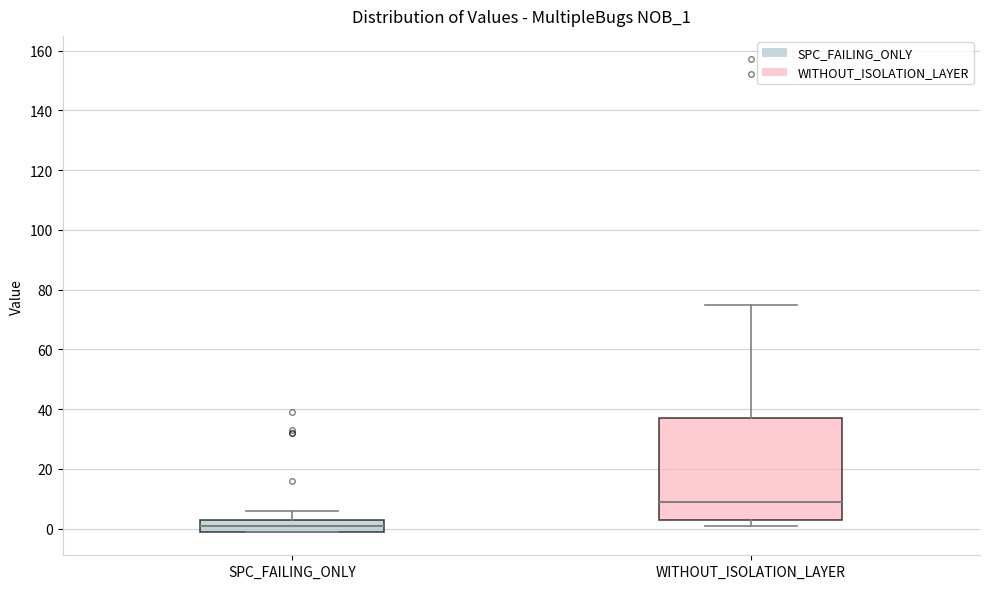

Reading left to right, read every box against the y-axis: the position of its median line, the range the box covers, and the ends of its whiskers. The values are not printed on the chart, so give them approximately, as read against the axis.

SPC_FAILING_ONLY: median 2, box 0 to 4, whiskers 0 to 6
WITHOUT_ISOLATION_LAYER: median 10, box 4 to 38, whiskers 2 to 76